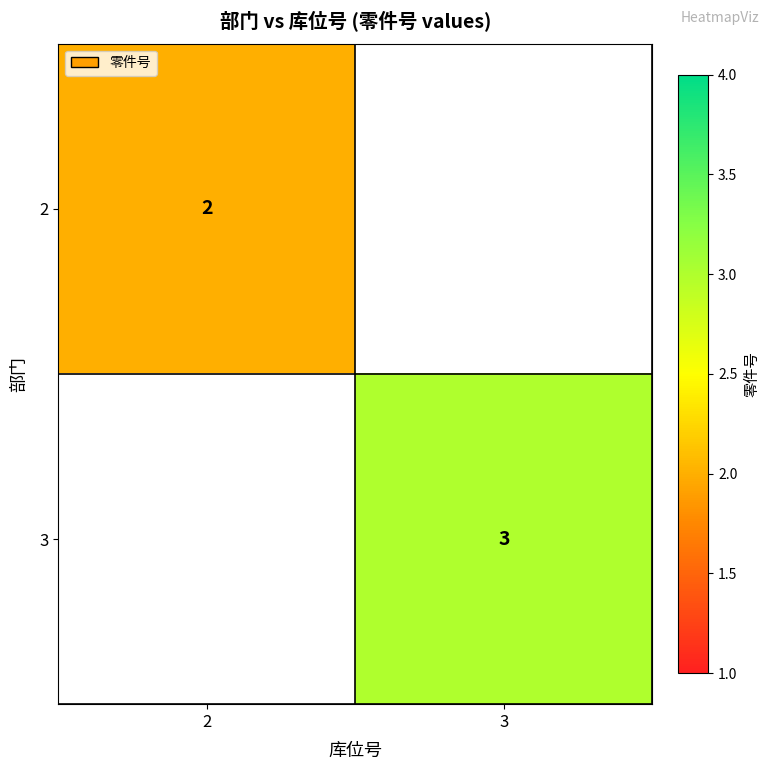

Is the value of 3 at 3 greater than the value of 2 at 2?

Yes